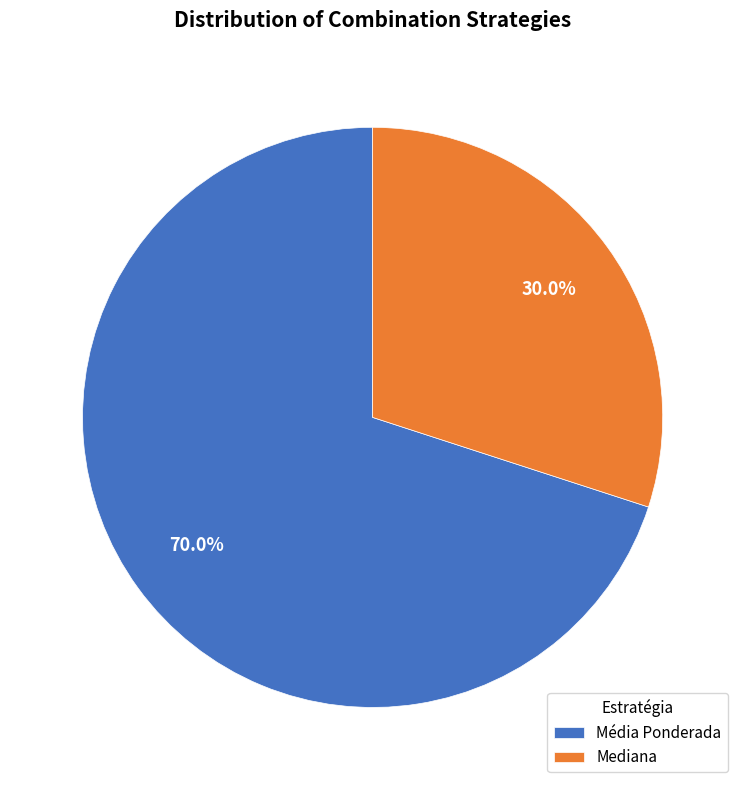

Which slice is the largest?

Média Ponderada